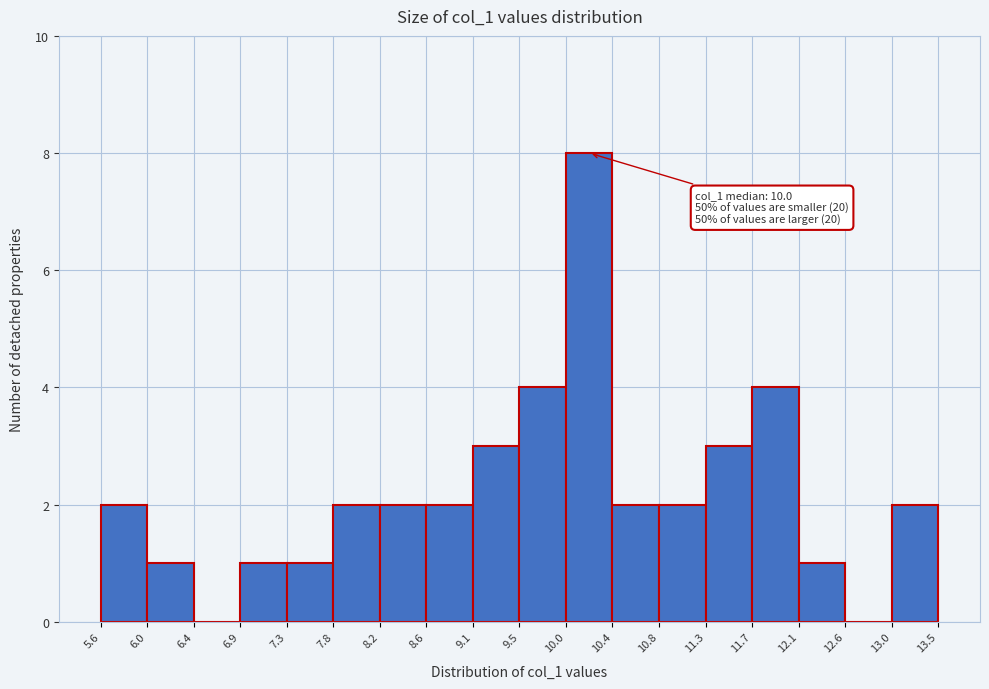

Over which range of the x-axis is the bar tallest?

10.0 to 10.4